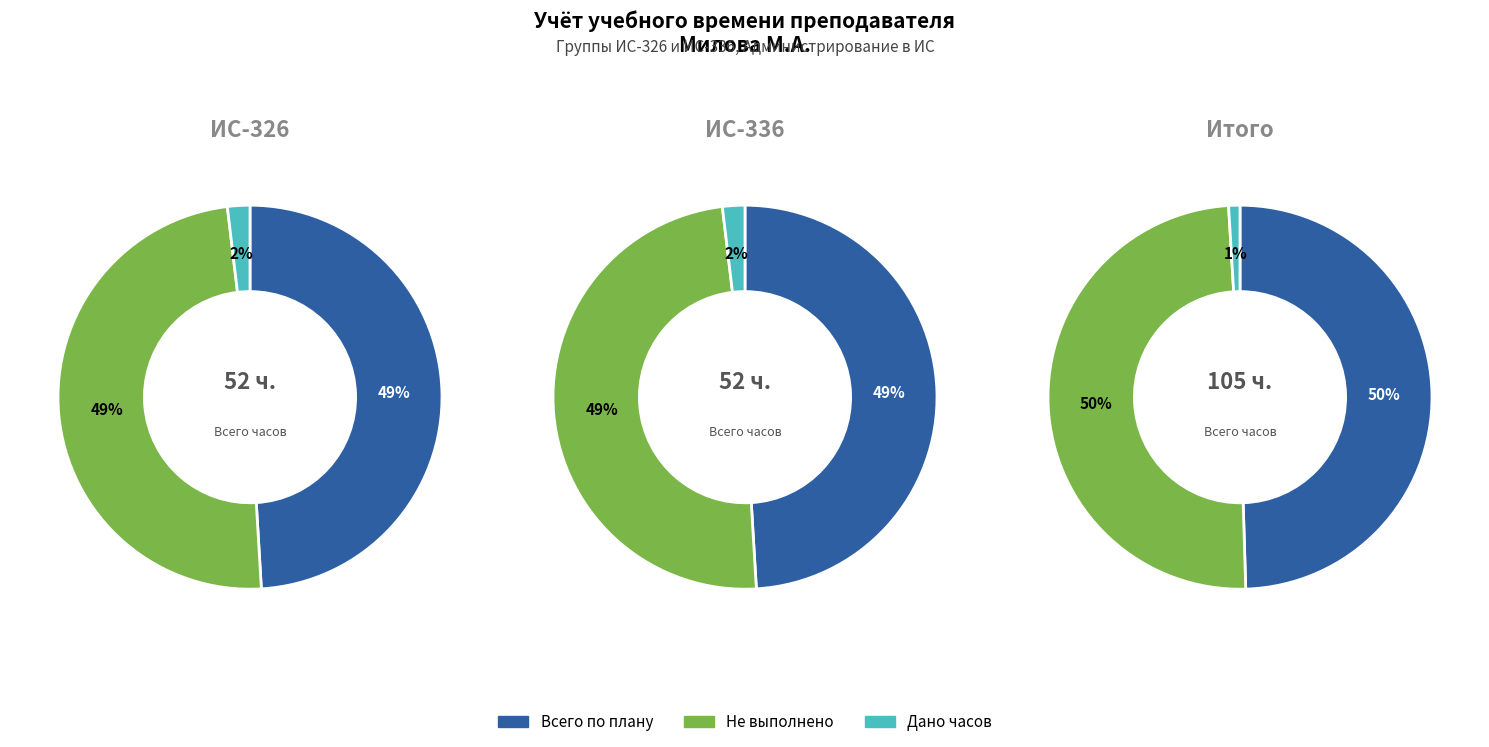

Combined, what portion of the pie is Всего часов по плану and Всего дано часов?

50.0%